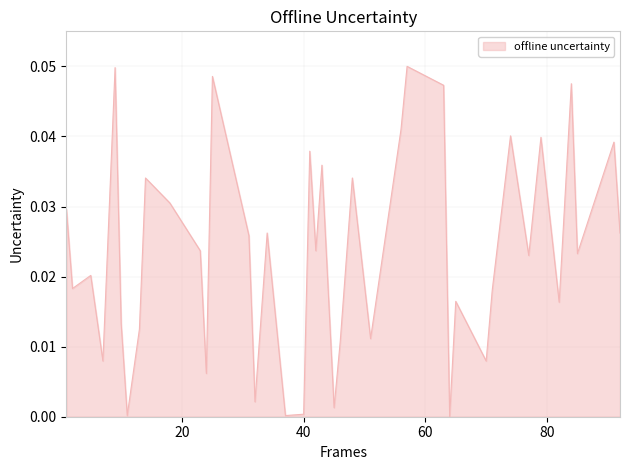

List the labels in order of value, smallest first.

64, 11, 37, 40, 45, 32, 24, 7, 70, 46, 51, 13, 10, 82, 65, 71, 2, 5, 77, 85, 23, 42, 31, 92, 34, 1, 18, 14, 48, 43, 41, 91, 79, 74, 56, 63, 84, 25, 9, 57